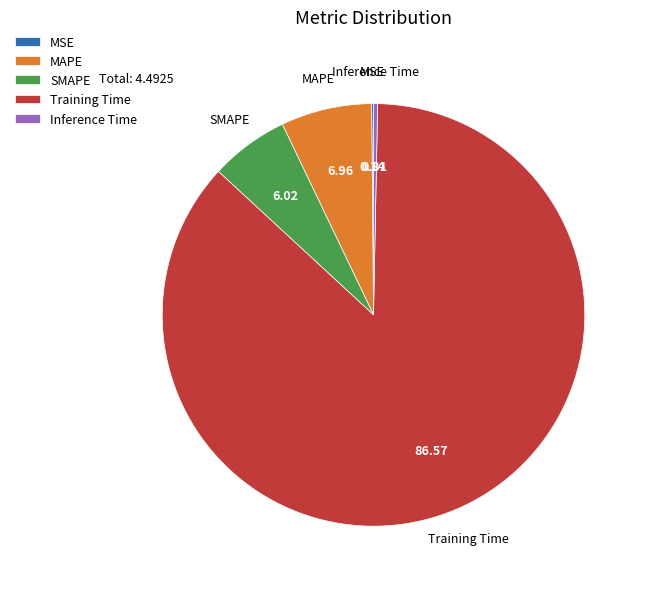

Is there a majority slice in this chart?

Yes